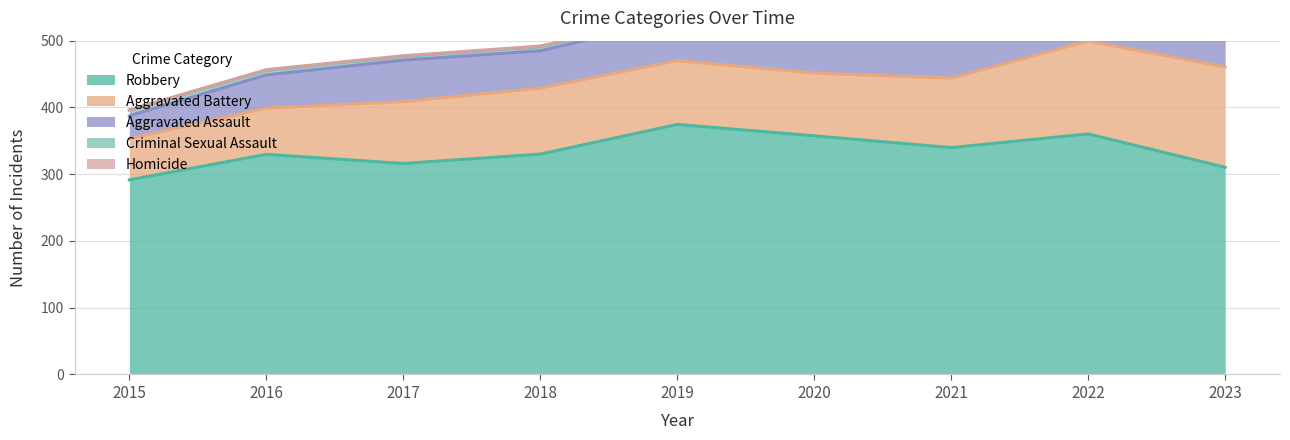

At which label does Robbery first exceed 324?

2016